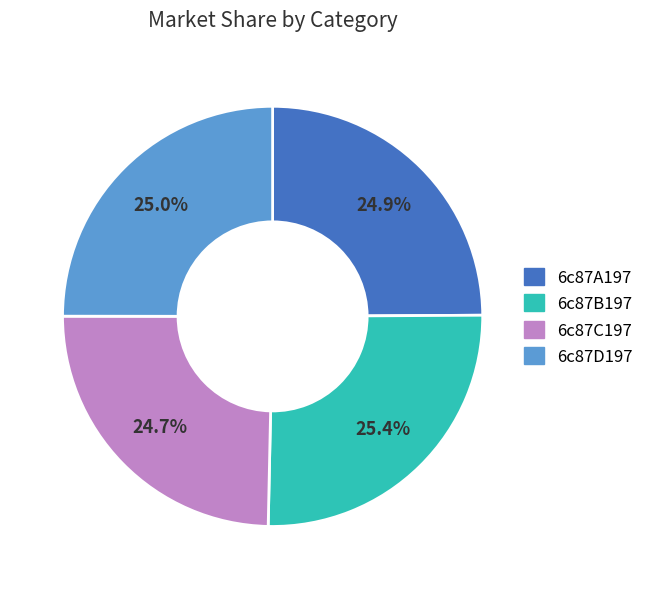

What is the ratio of the value at 6c87B197 to the value at 6c87A197?

1.0